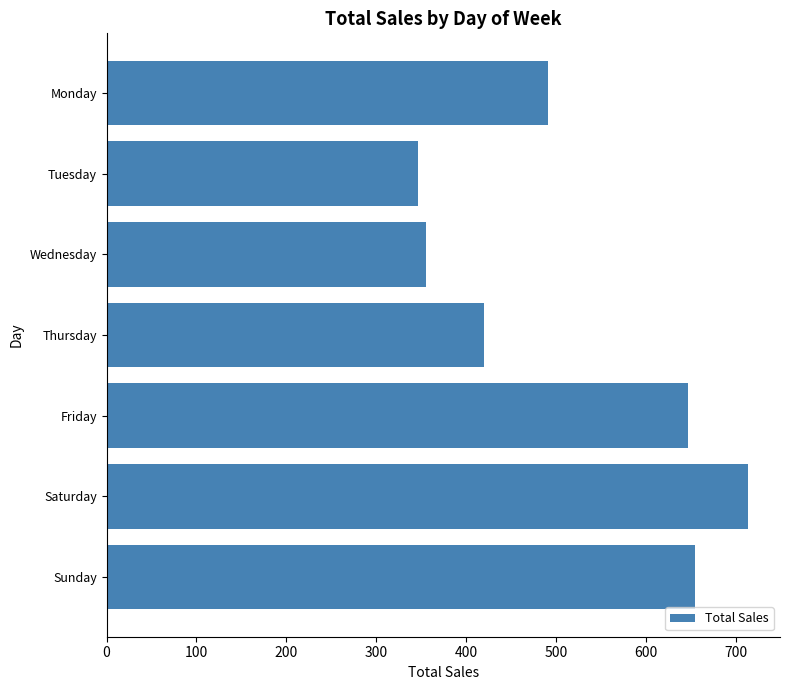

Which category has the highest value across all series?

Saturday